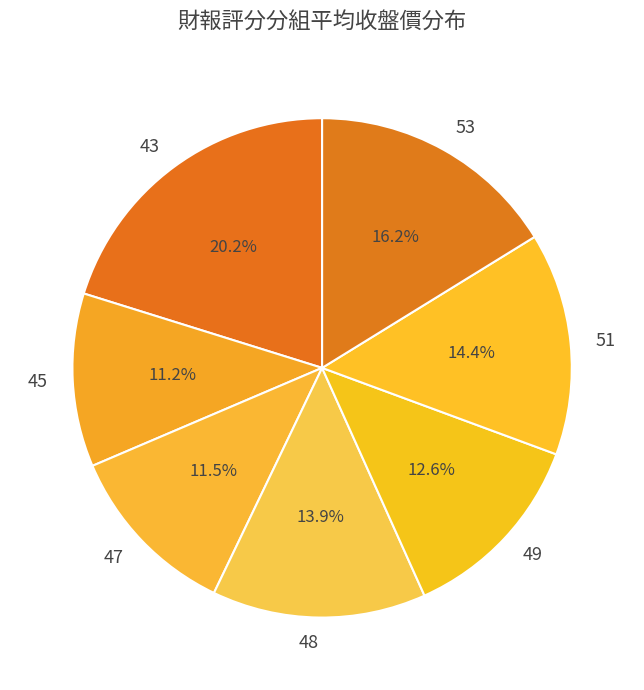

How many slices are in this pie chart?

7